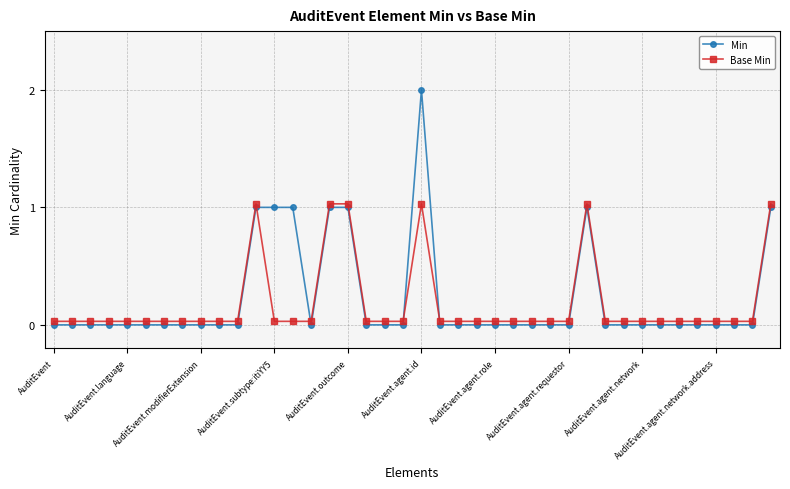

List the series in order of their peak value, highest first.

Min, Base Min